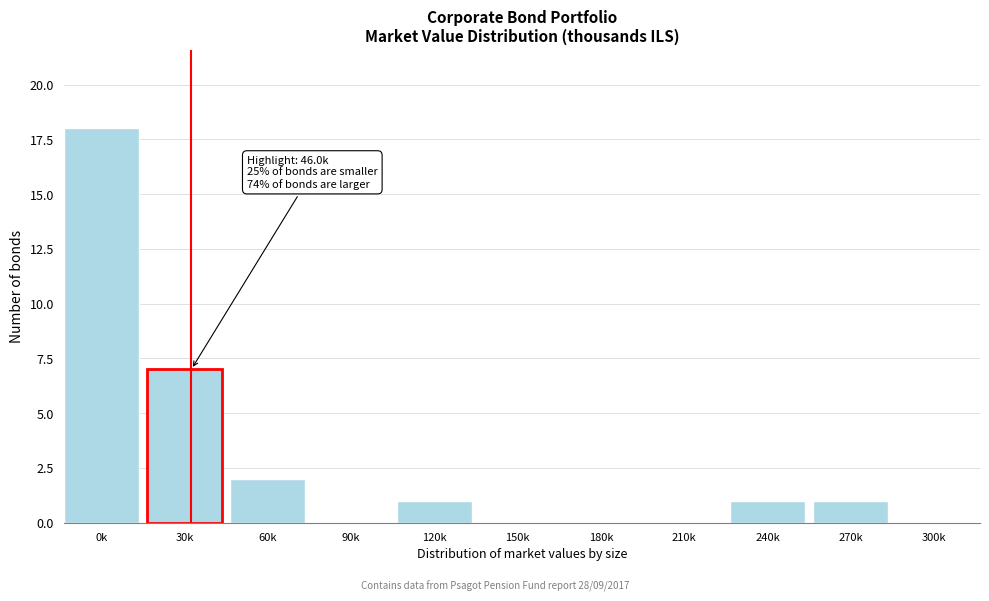

Reading left to right, list all the values displayed in this chart.

0k=18	30k=7	60k=2	90k=0	120k=1	150k=0	180k=0	210k=0	240k=1	270k=1	300k=0